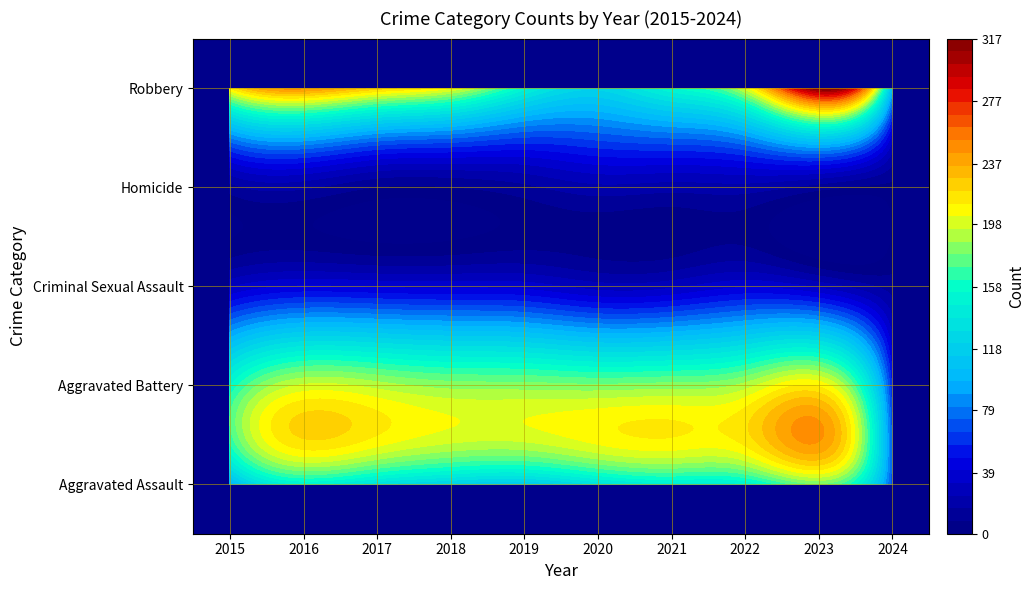

True or false: Aggravated Assault has a value of 65 at 2024.

True